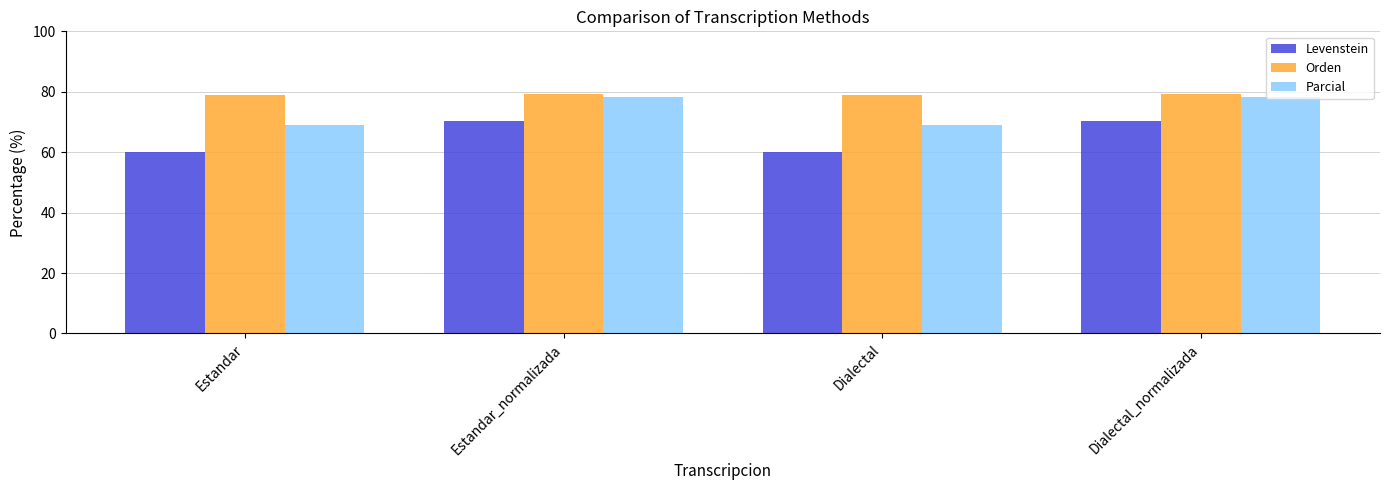

True or false: Levenstein has a value of 113.9 at Estandar_normalizada.

False